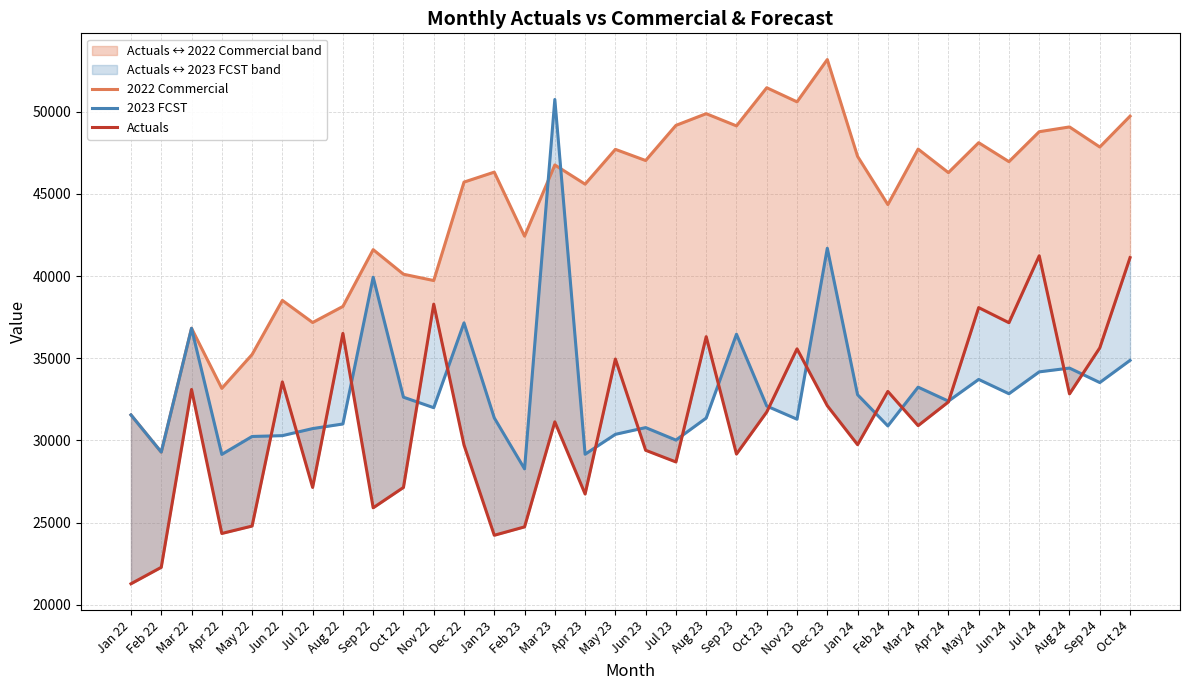

List the series in order of their peak value, highest first.

2022 Commercial, 2023 FCST, Actuals